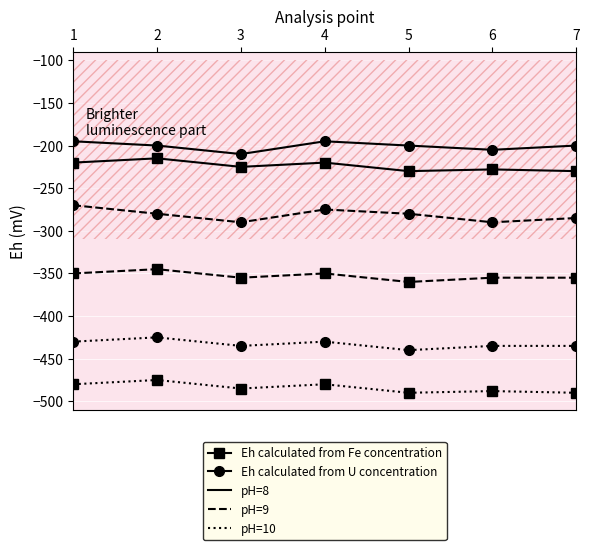

List the series in order of their overall mean, lowest first.

pH=10, pH=9, pH=8